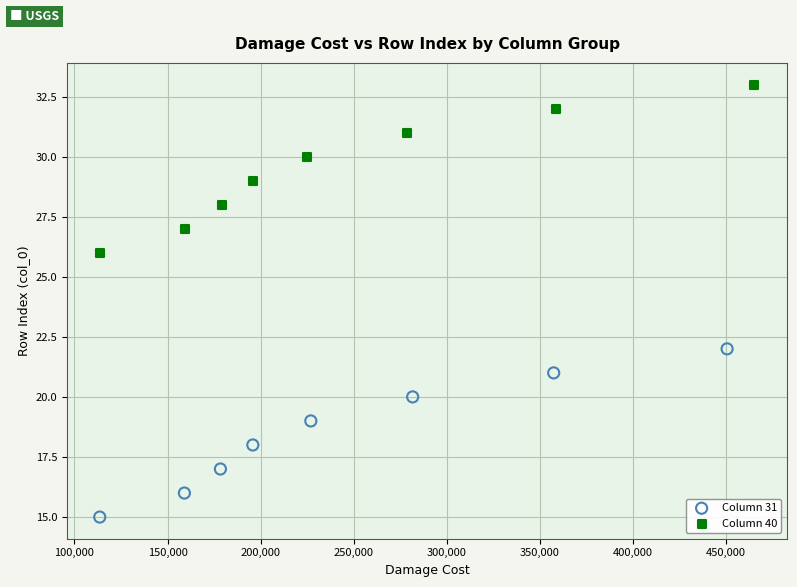

Which series contains the highest Y value?

Column 40